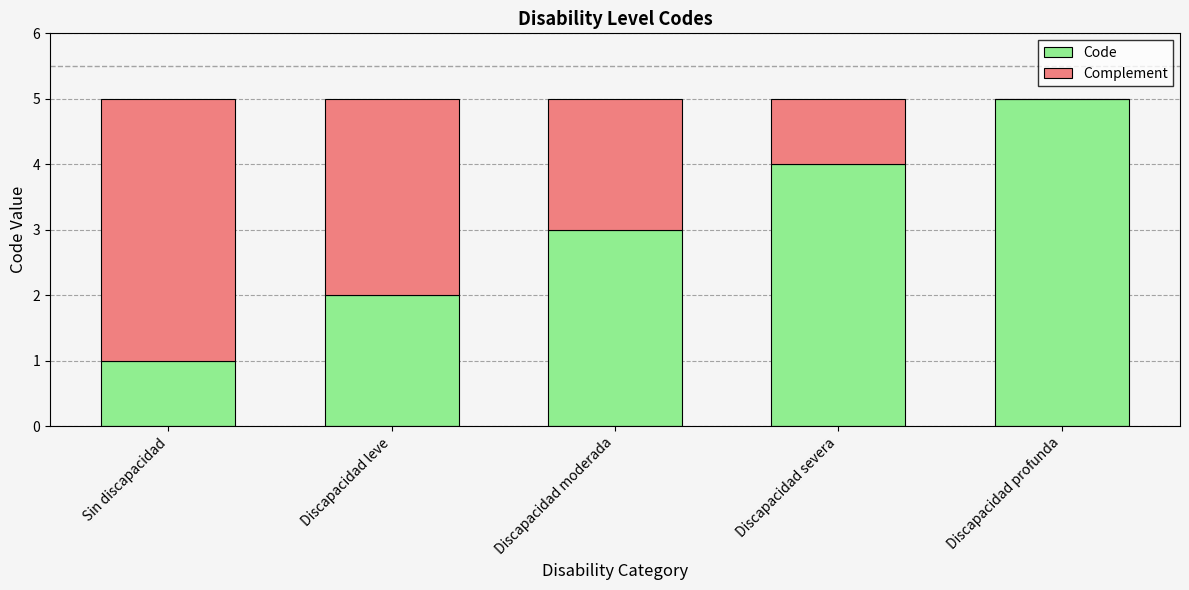

What is the total value across all series at Discapacidad profunda?

5